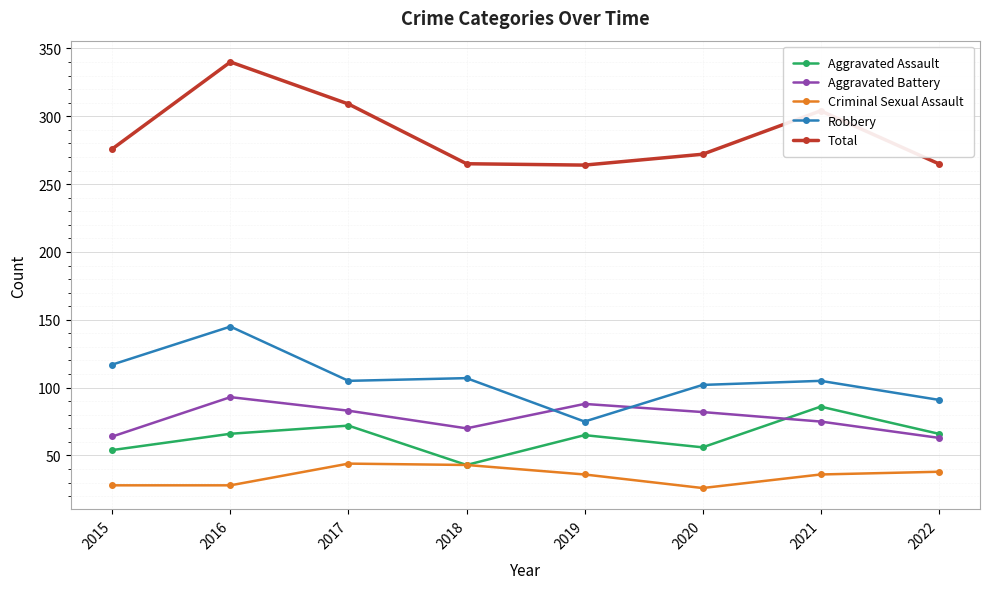

Which series has the widest spread of values?

Total